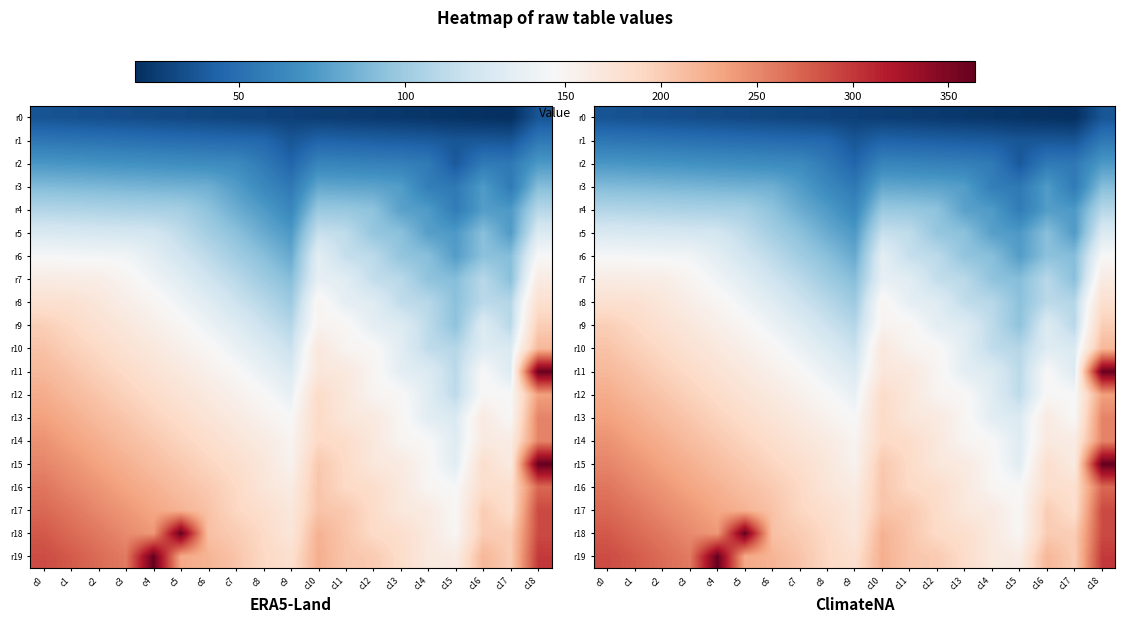

What is the average value of the r10 series?

154